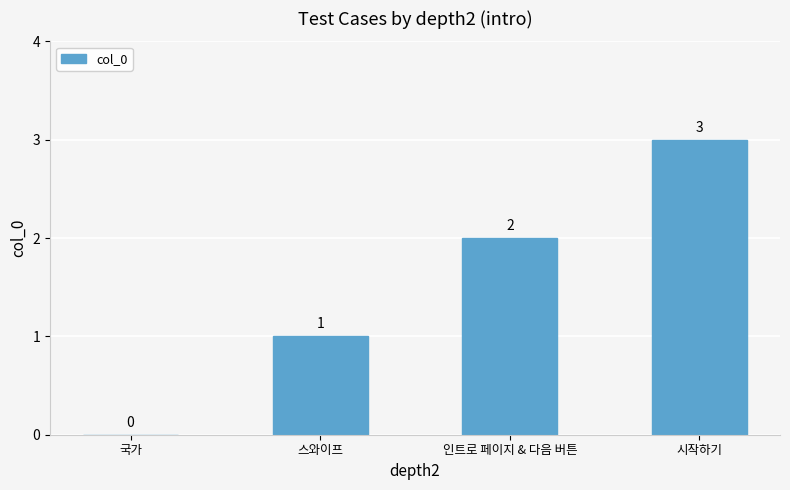

What is the sum of all values?

6